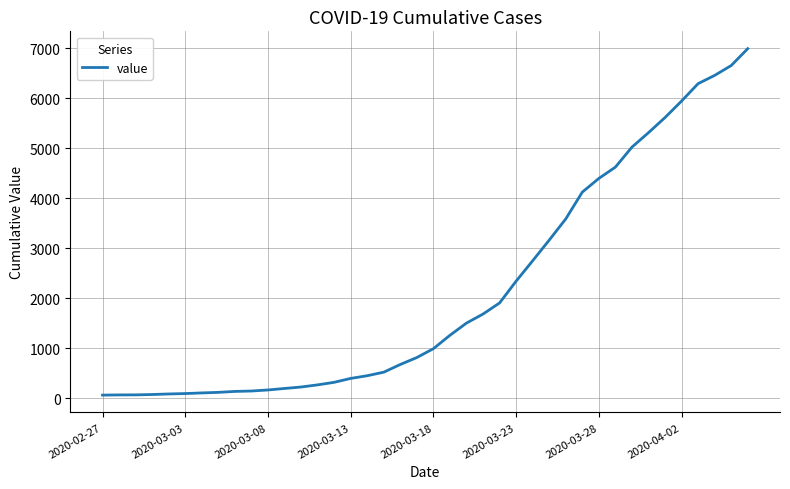

What is the difference between the maximum and minimum values?

6931